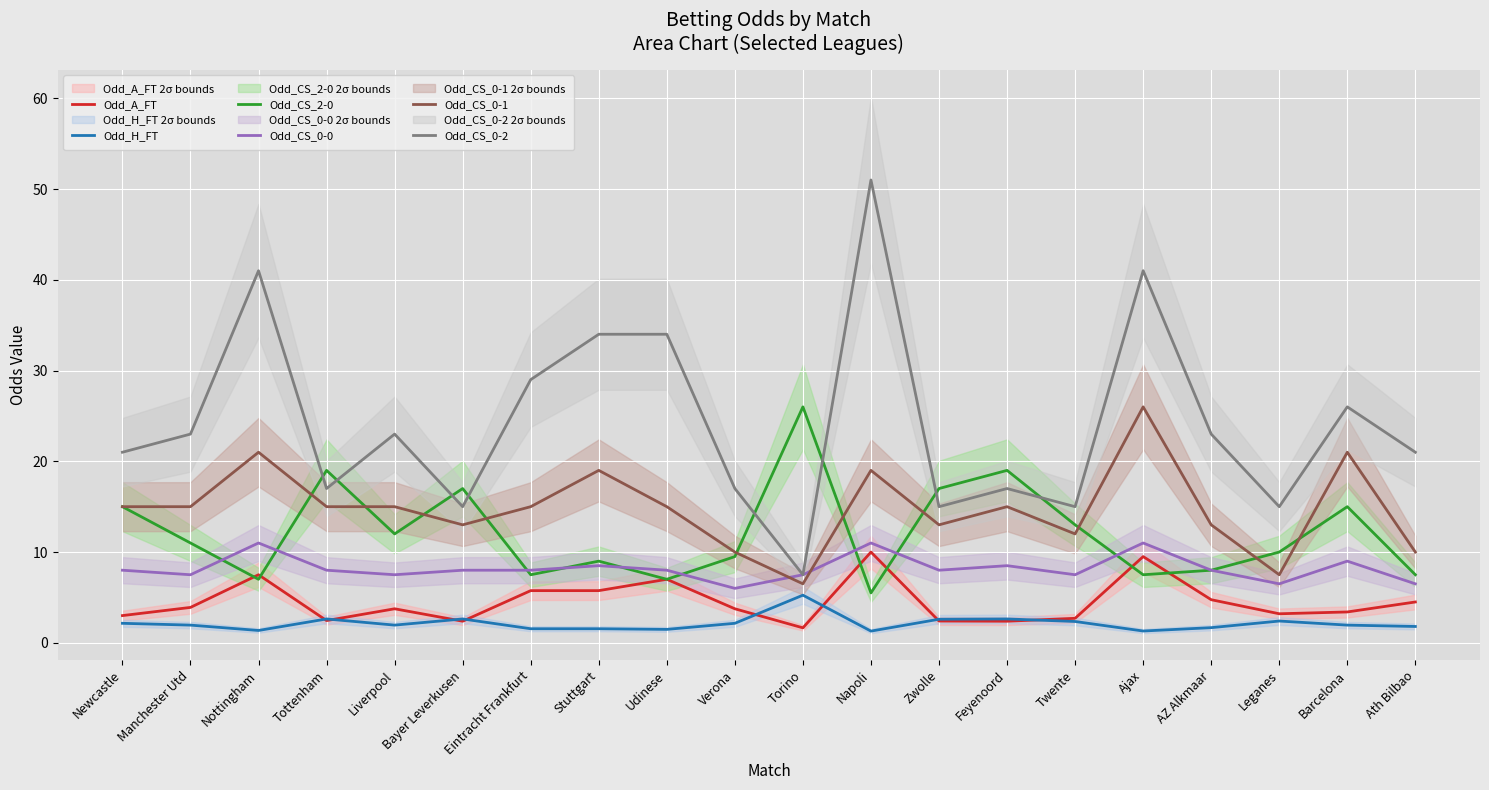

True or false: Odd_CS_0-2 and Odd_CS_0-1 cross at least once.

False